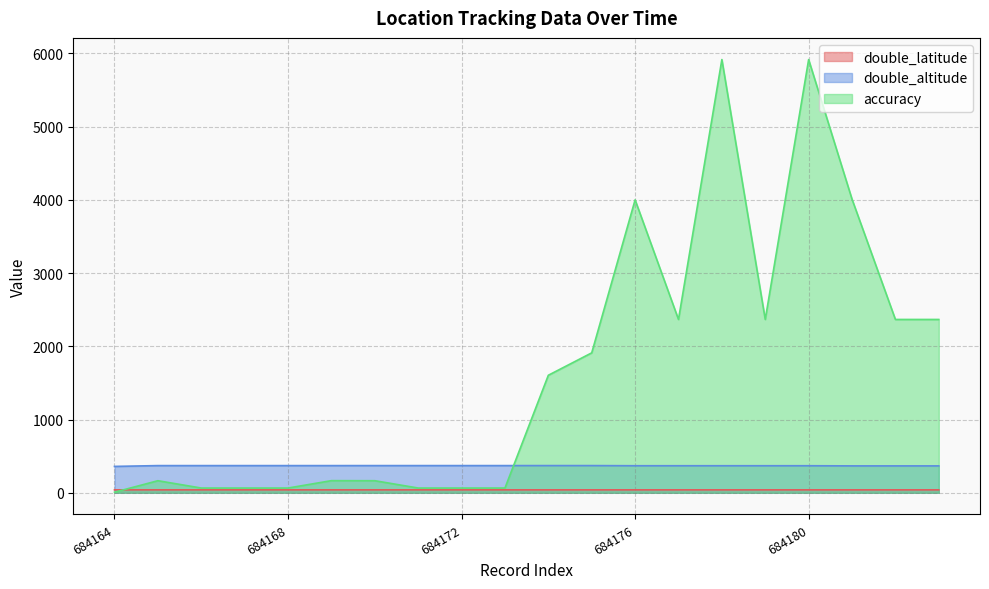

At which category is the sum across all series the highest?

684178